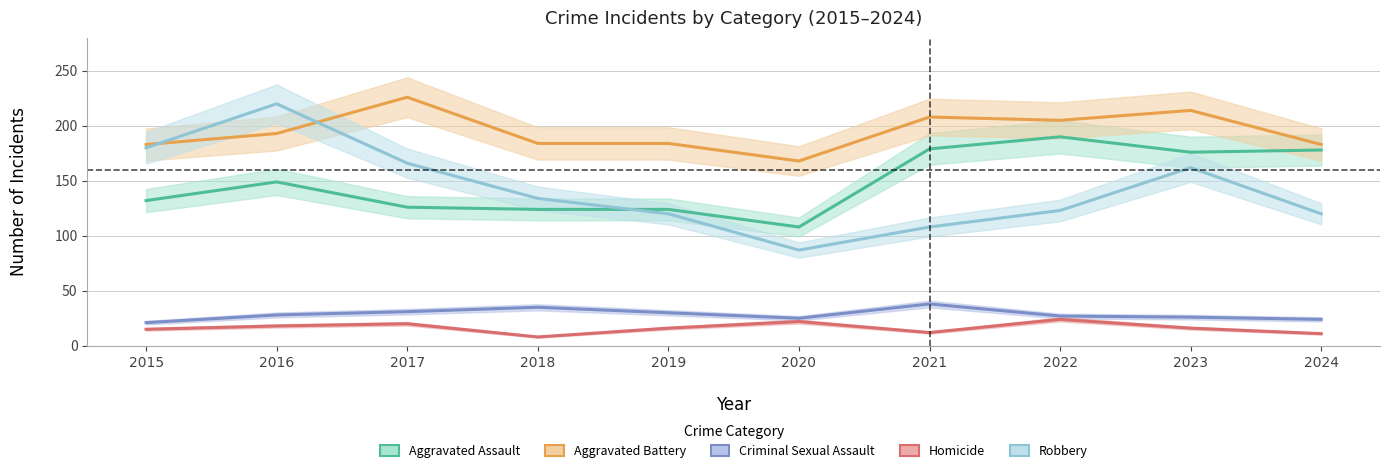

How many values in the Aggravated Assault series exceed 149?

4